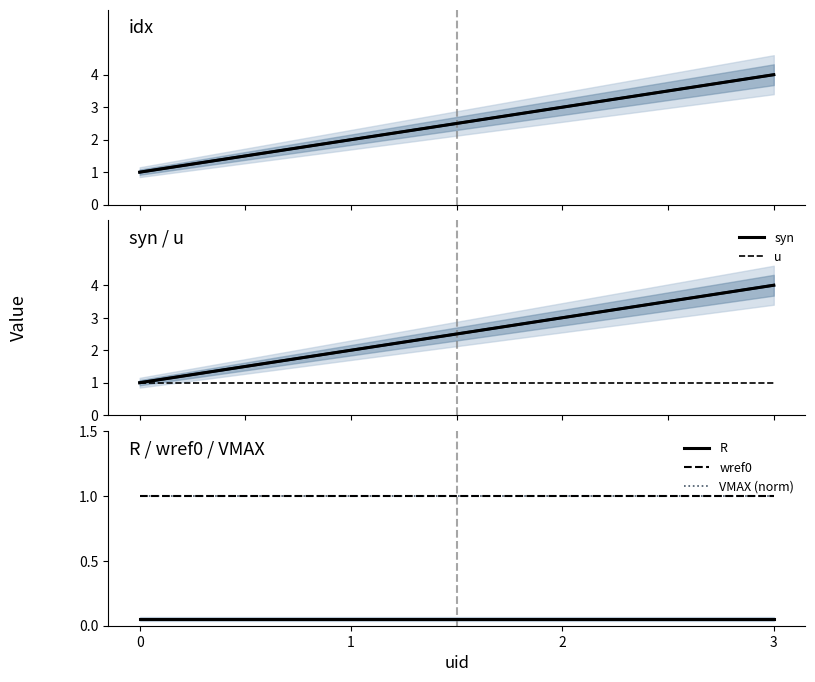

Which label corresponds to the largest value in the chart?

3